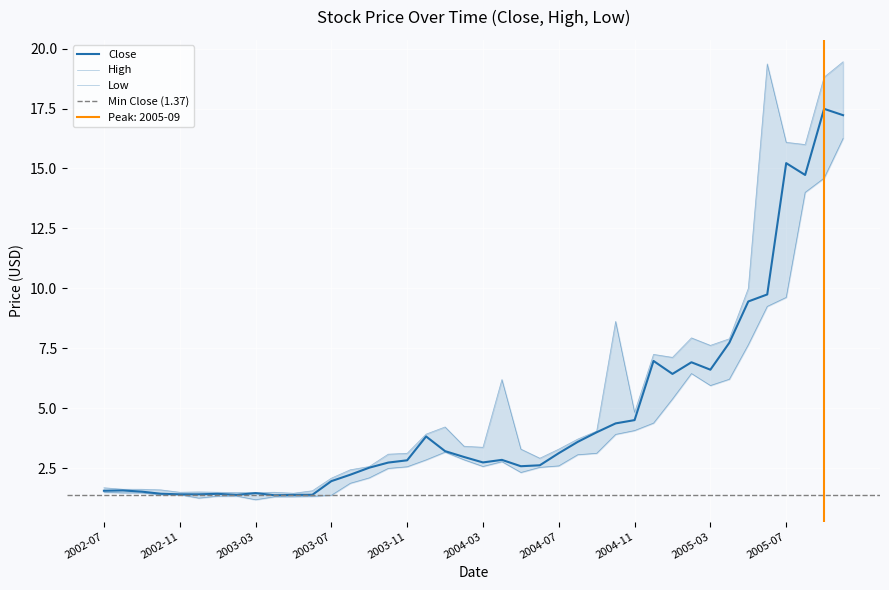

Which label corresponds to the largest value in the chart?

2005-10